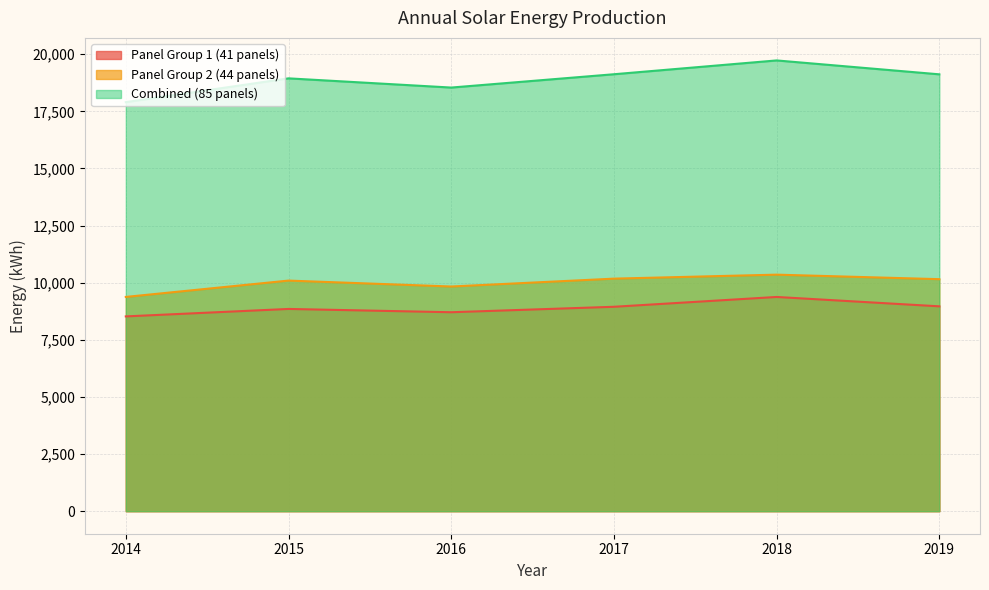

At which category does Combined (85 panels) reach its first local valley?

2016